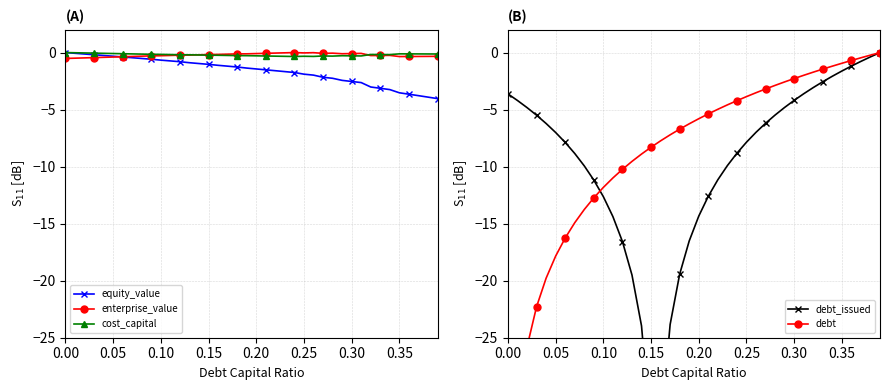

Count the number of data series in this chart.

5